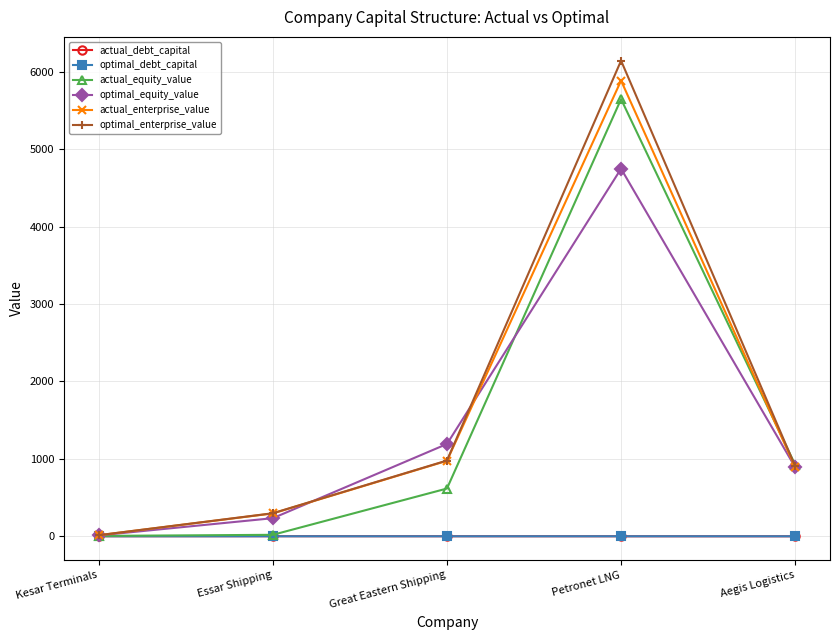

At which category is the sum across all series the highest?

Petronet LNG